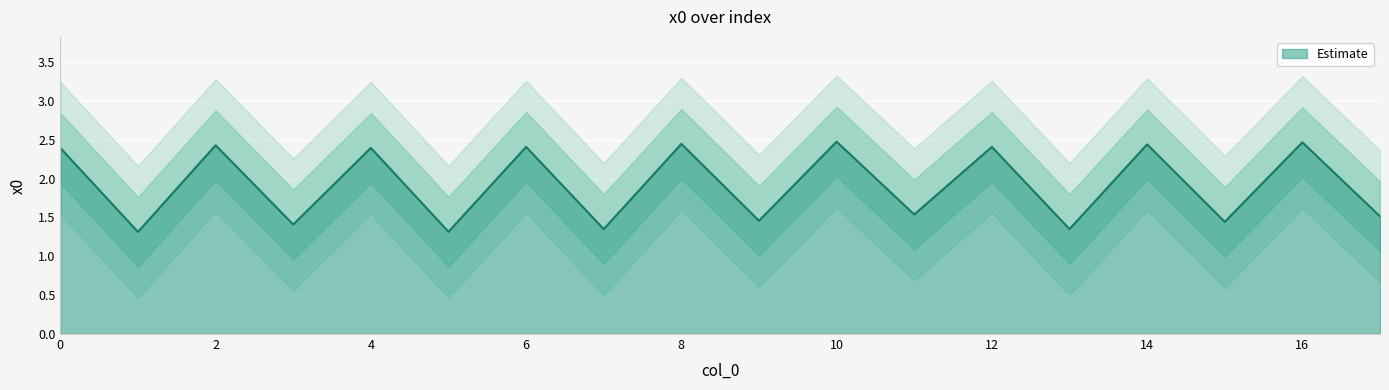

The chart shows a value of 2.4 at 12. True or false?

True